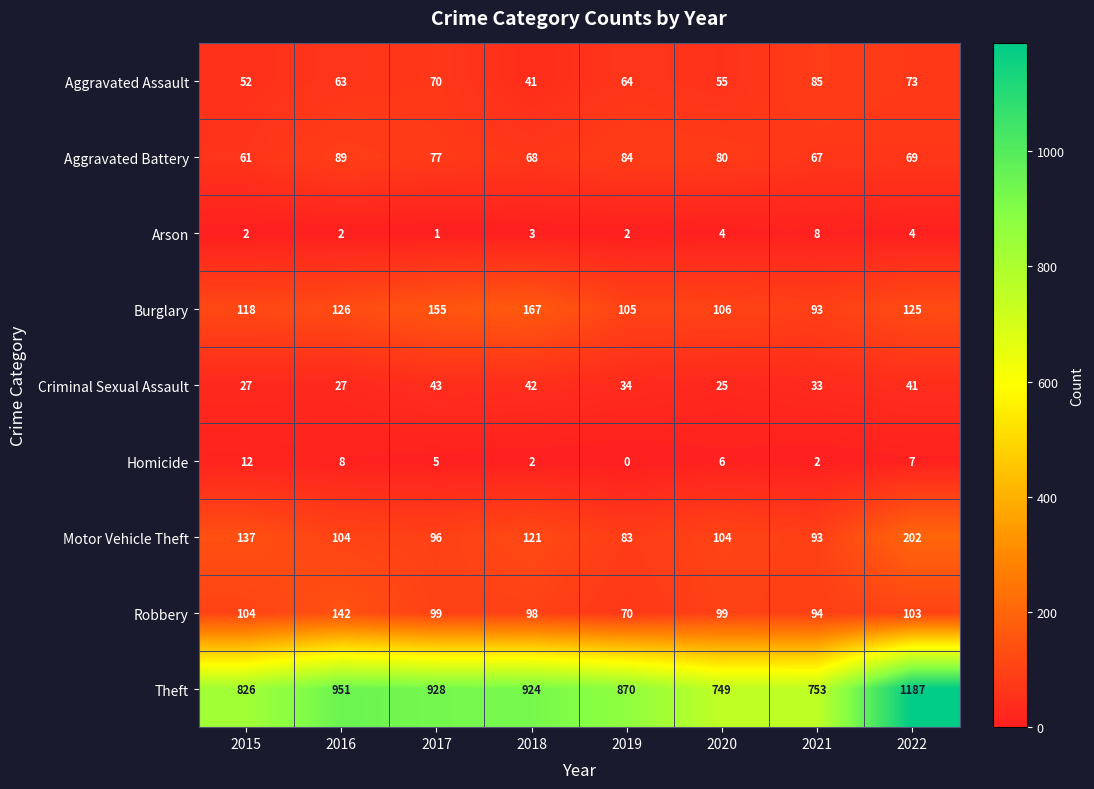

What is the sum of the Burglary values at 2018 and 2020?

273